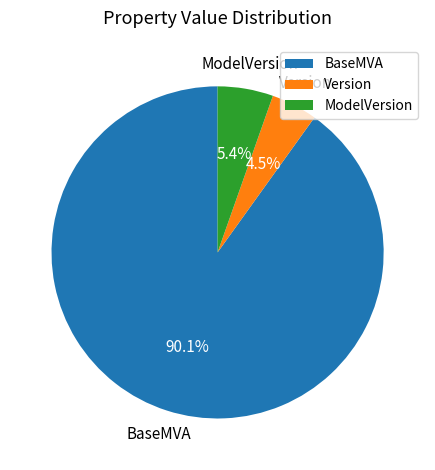

What percentage is NOT represented by Version?

95.5%